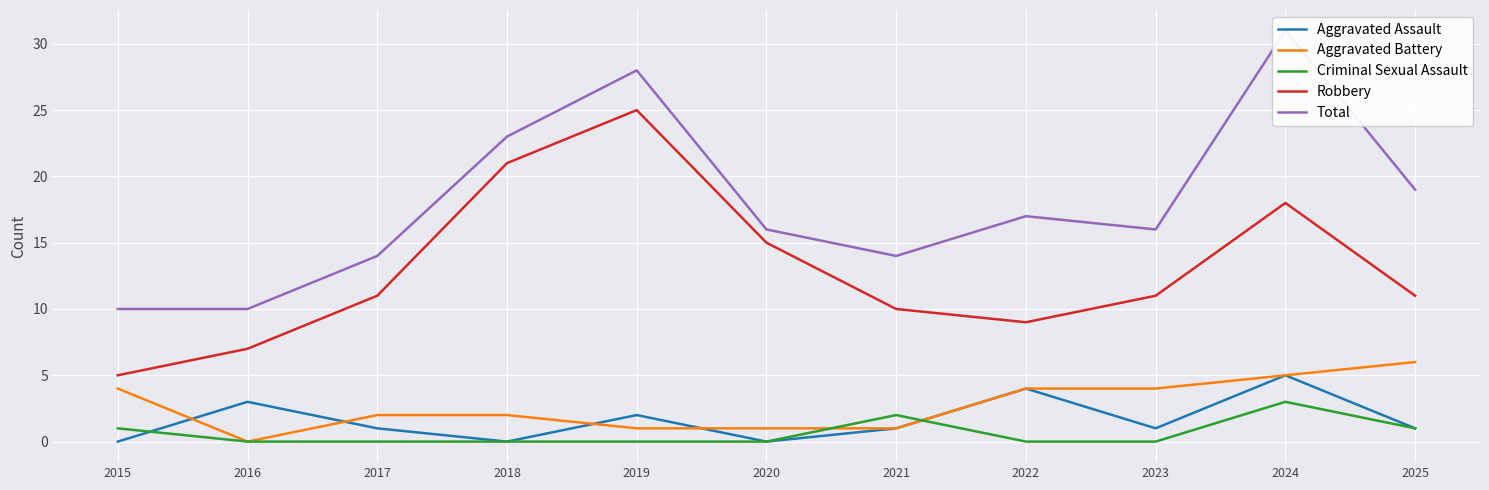

List the series in order of their peak value, lowest first.

Criminal Sexual Assault, Aggravated Assault, Aggravated Battery, Robbery, Total